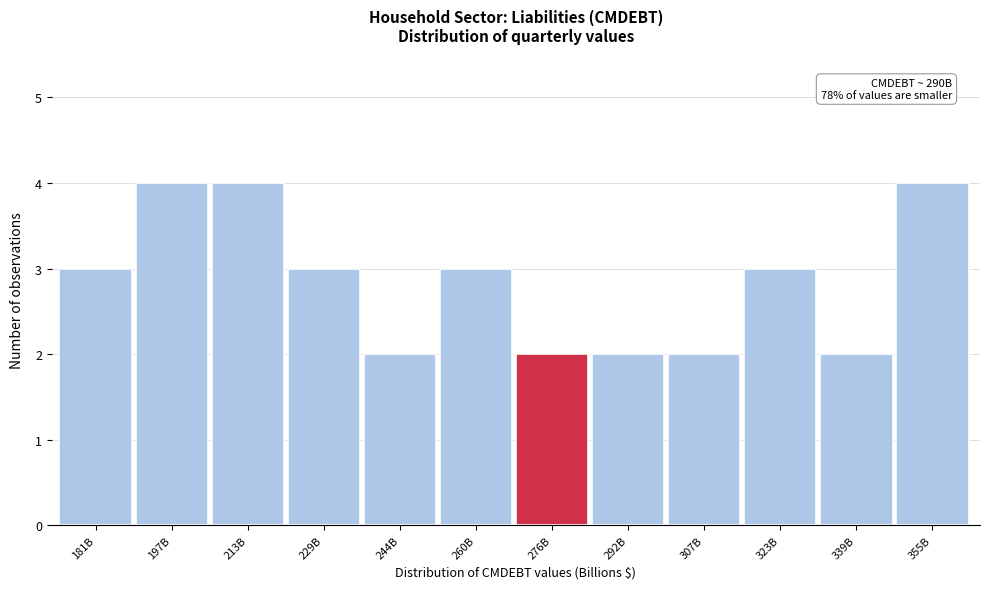

Reading right to left, what are all the values shown in this chart?

355B=4	339B=2	323B=3	307B=2	292B=2	276B=2	260B=3	244B=2	229B=3	213B=4	197B=4	181B=3